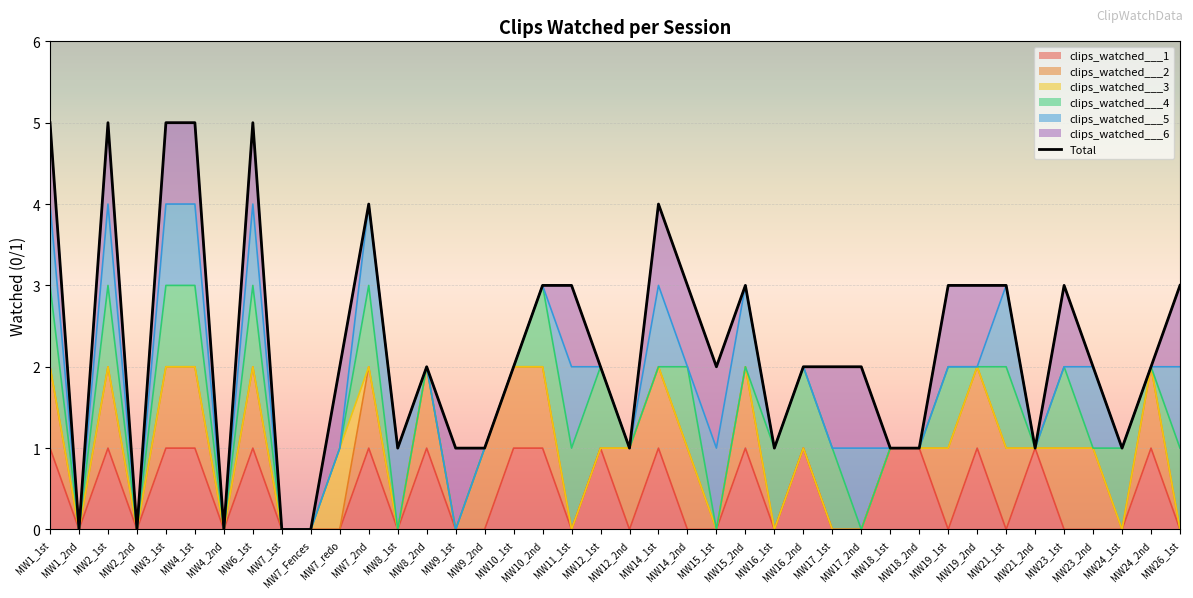

Approximately how many times larger is the value at MW7_2nd compared to MW23_2nd?

2.0